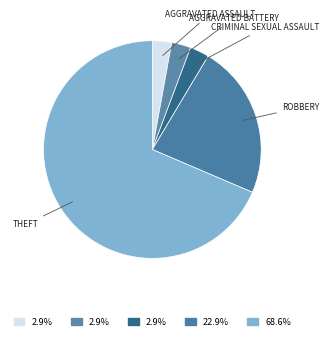

Count the number of slices in the pie.

5